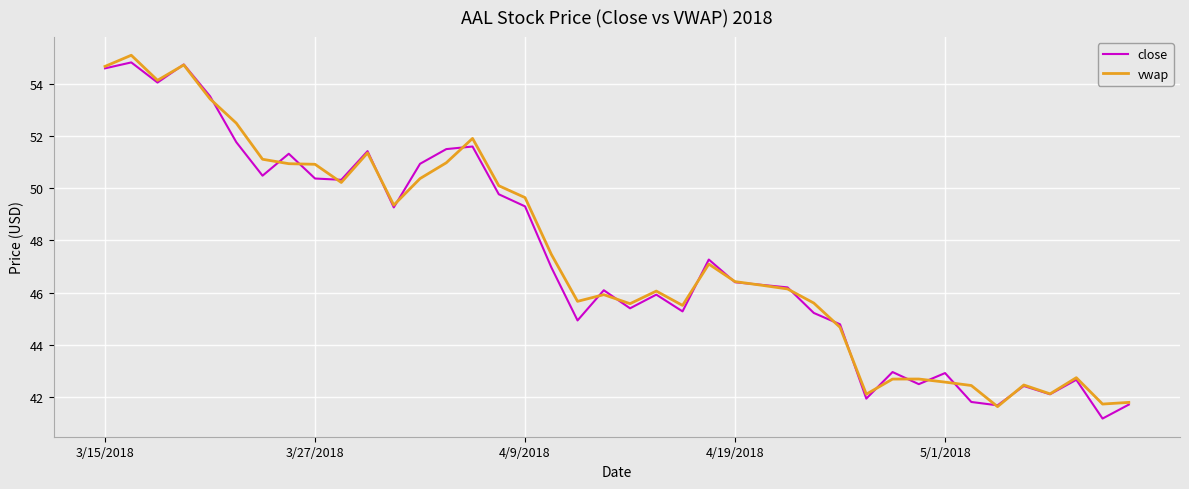

What are all the series names shown in the legend?

close, vwap